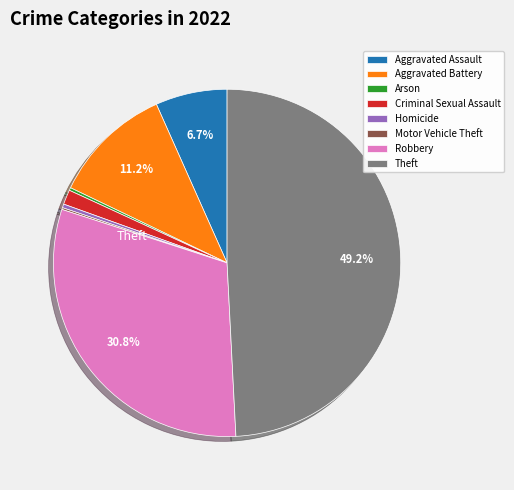

Is Theft the majority of the pie?

No